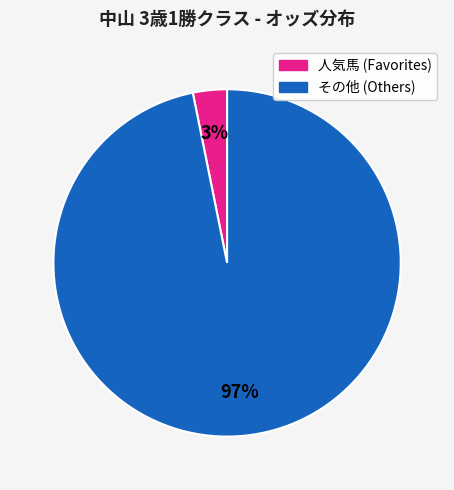

Is there a majority slice in this chart?

Yes